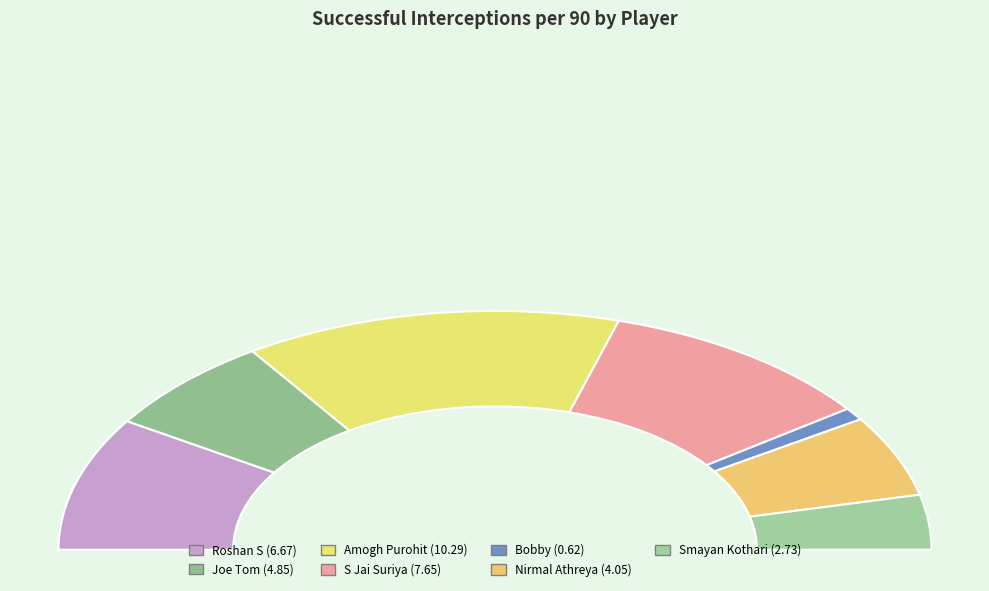

Is there a majority slice in this chart?

No